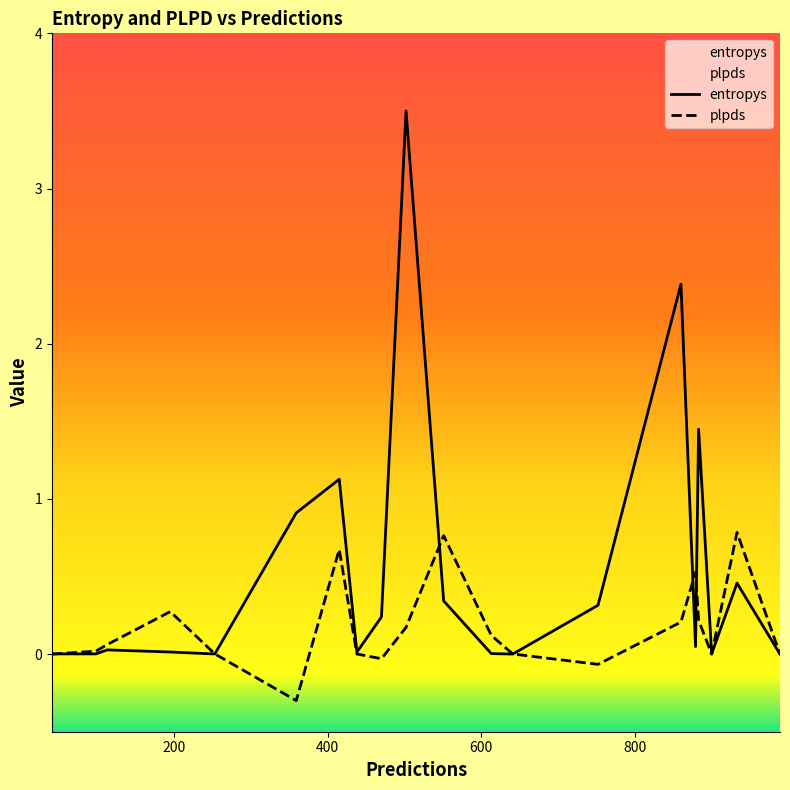

Rank the series by their maximum value, from lowest to highest.

plpds, entropys